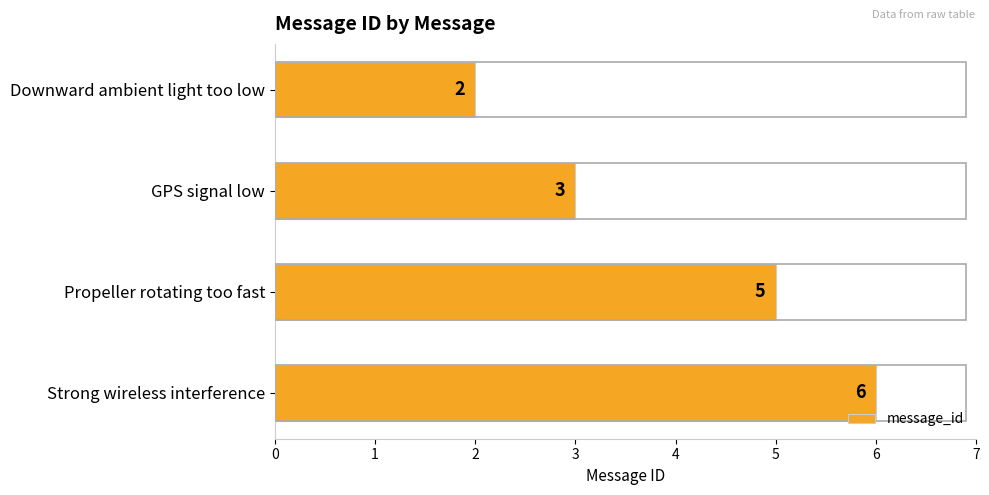

Rank the categories by value from lowest to highest.

Downward ambient light too low, GPS signal low, Propeller rotating too fast, Strong wireless interference